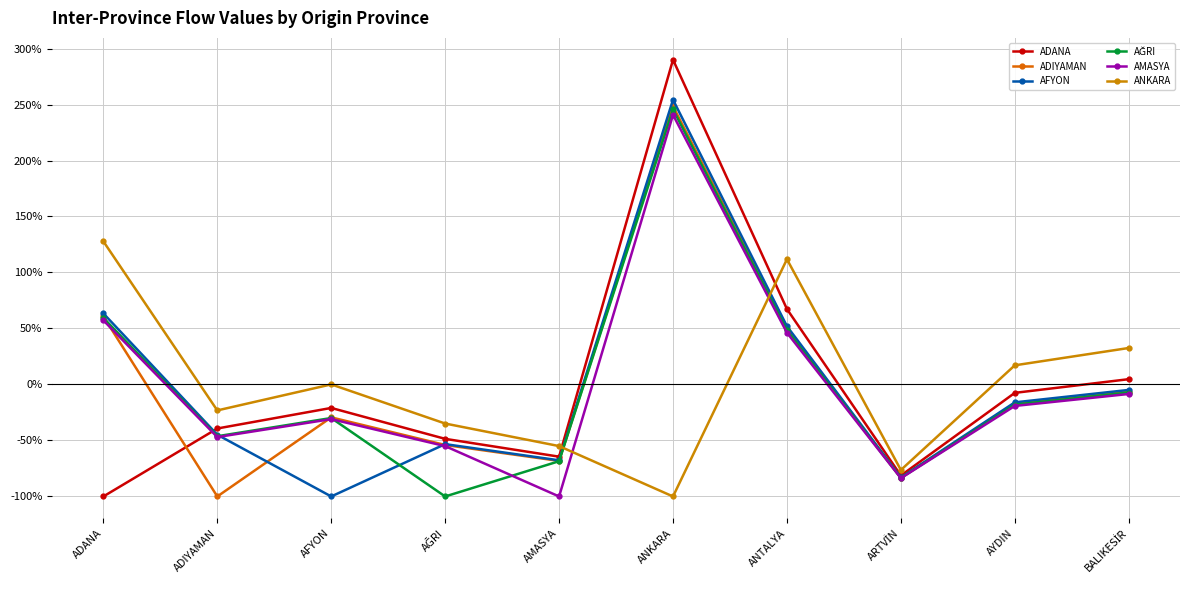

In ADIYAMAN, how many points are lower than both neighbors (excluding endpoints)?

3